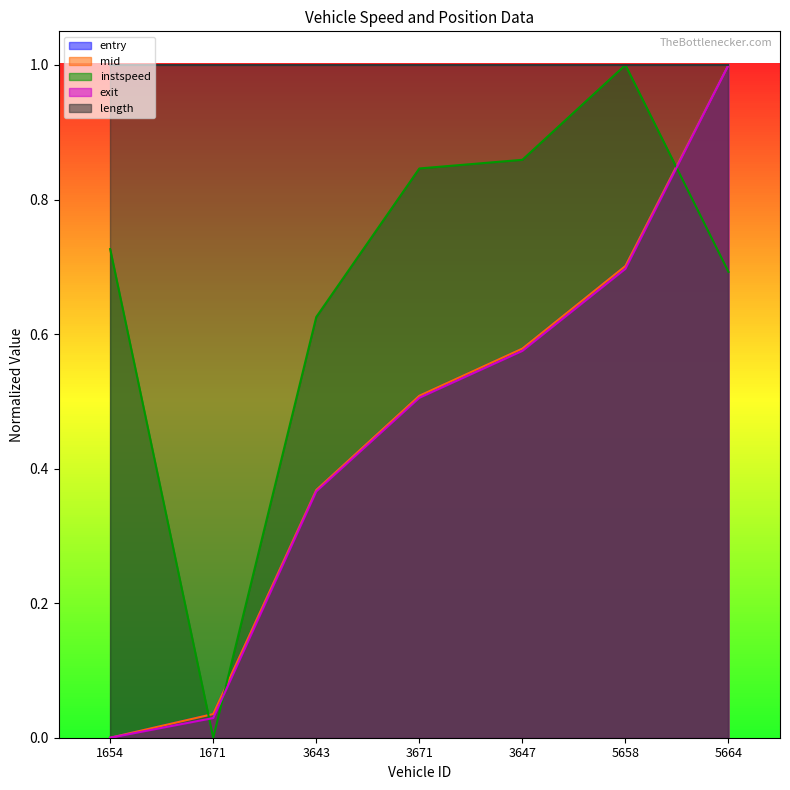

What is the difference between the highest and lowest values at 5658?

0.3